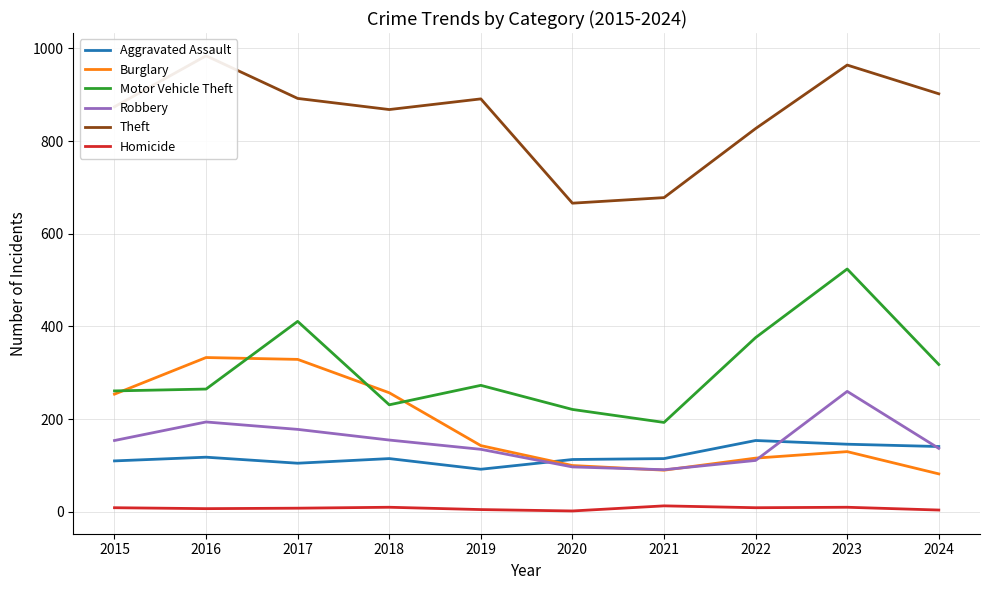

Does the chart have visible grid lines?

Yes